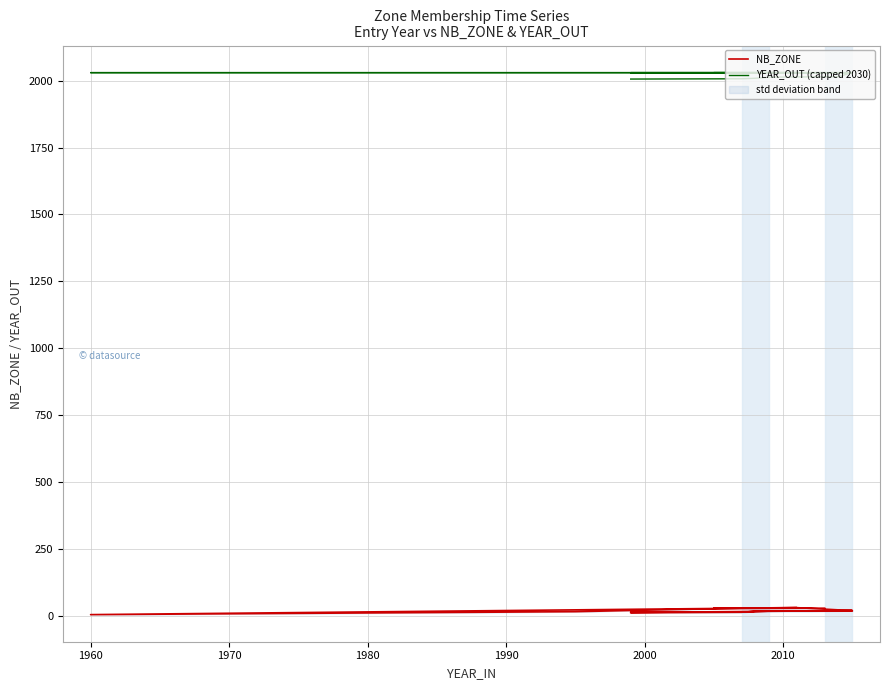

True or false: YEAR_OUT (capped 2030) and NB_ZONE cross at least once.

False